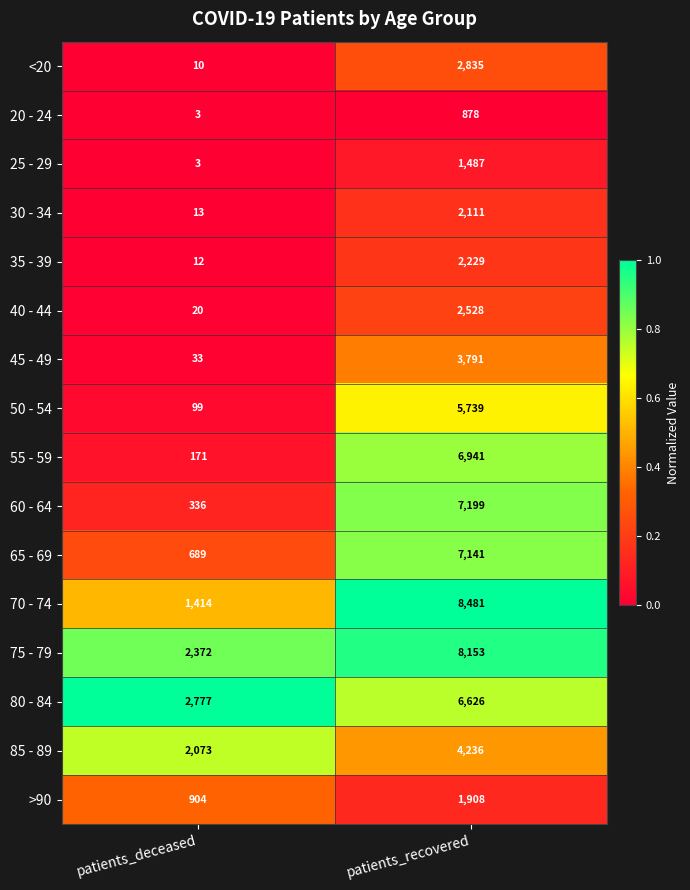

Rank the categories by 50 - 54 value from lowest to highest.

patients_deceased, patients_recovered